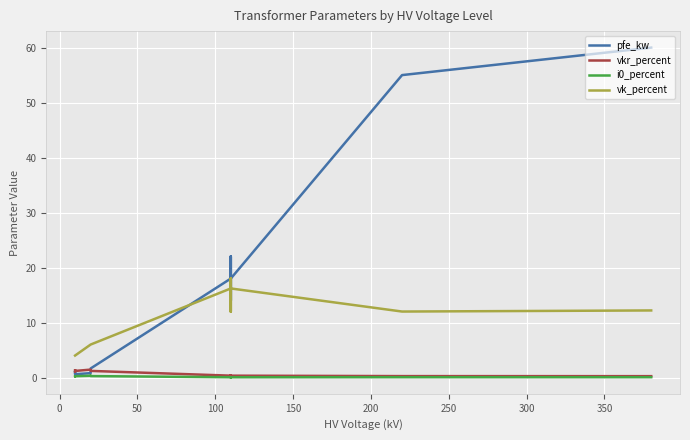

What is the value of the vkr_percent point at the 7th from the left?

0.3